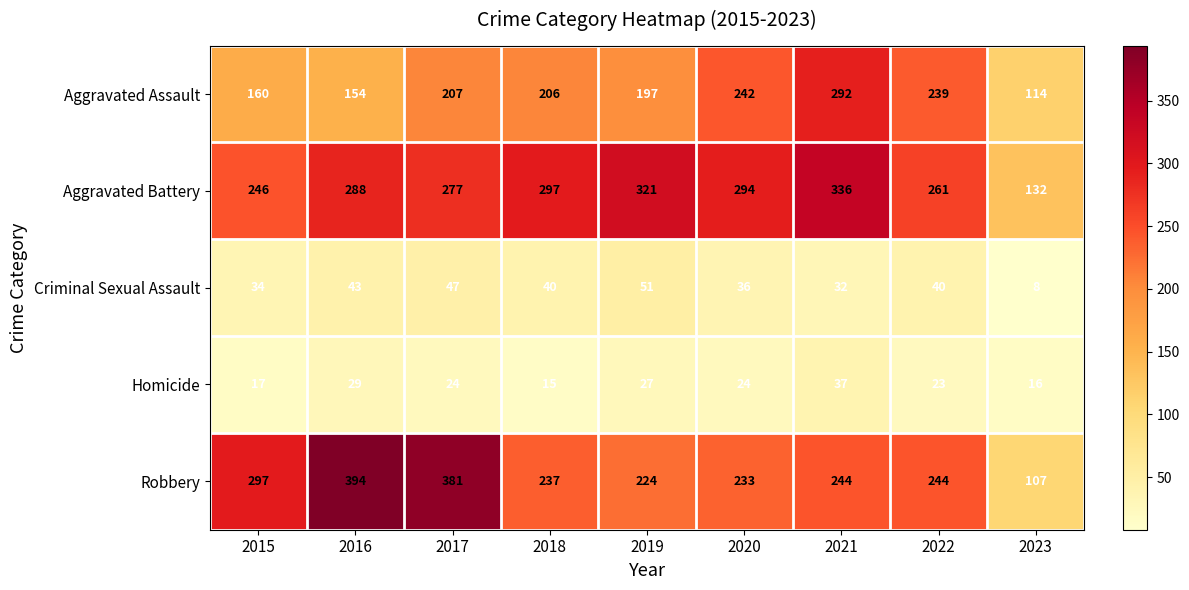

Rank the series at 2021 from highest to lowest value.

Aggravated Battery, Aggravated Assault, Robbery, Homicide, Criminal Sexual Assault